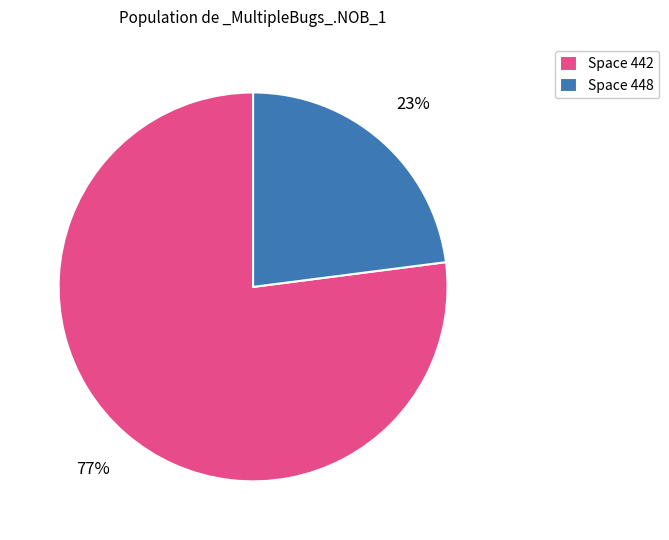

To the nearest percent, what is the difference between the largest and smallest slice percentages?

54%